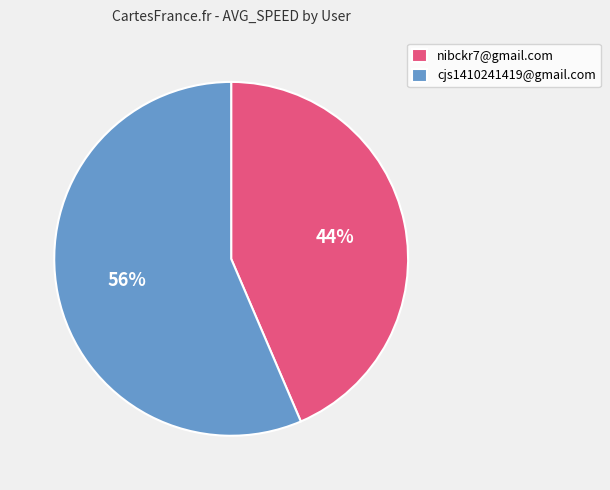

Which has a higher value, nibckr7@gmail.com or cjs1410241419@gmail.com?

cjs1410241419@gmail.com